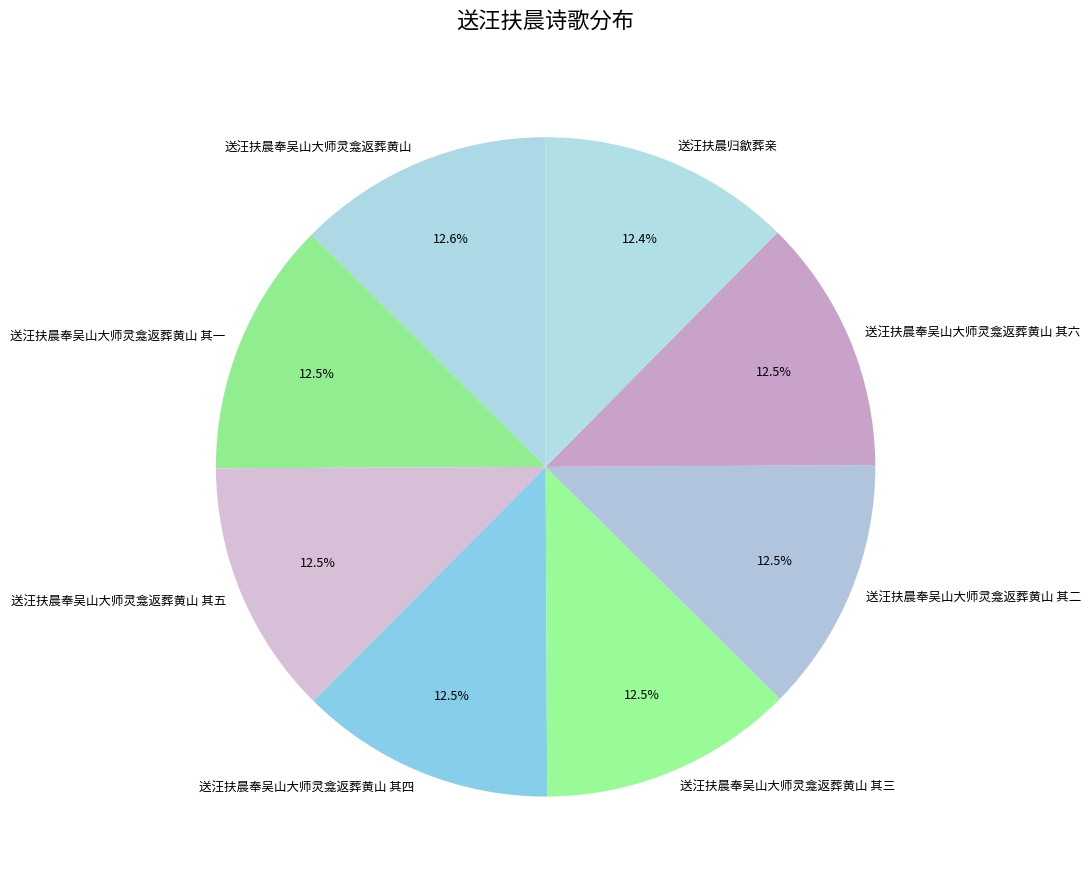

How many segments does this pie chart have?

8